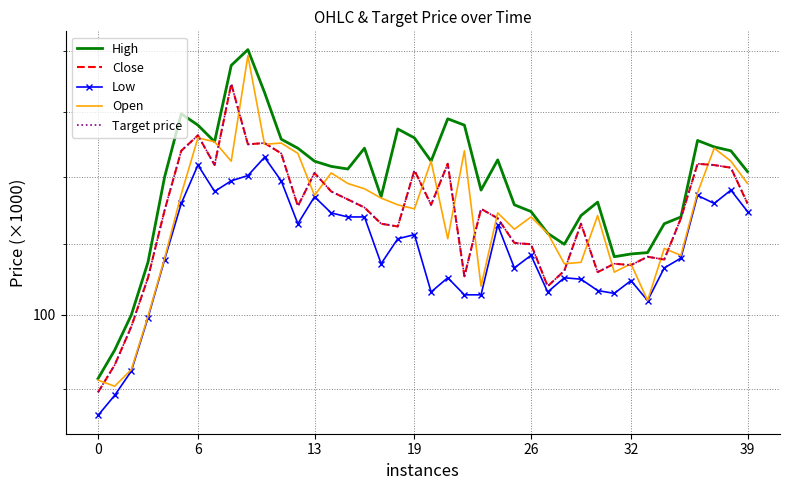

True or false: Low has a value of 111.5 at 10.

True